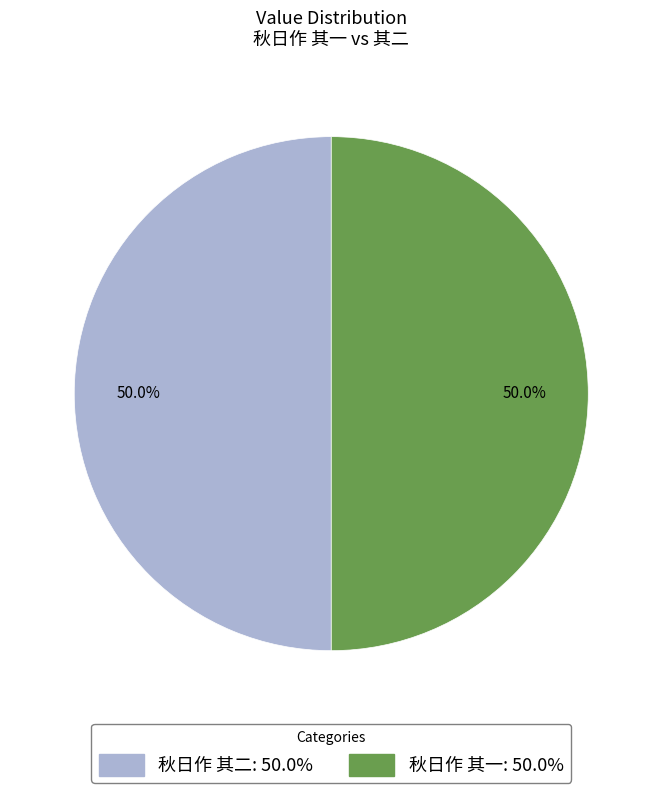

What is the ratio of the value at 秋日作 其一 to the value at 秋日作 其二?

1.0